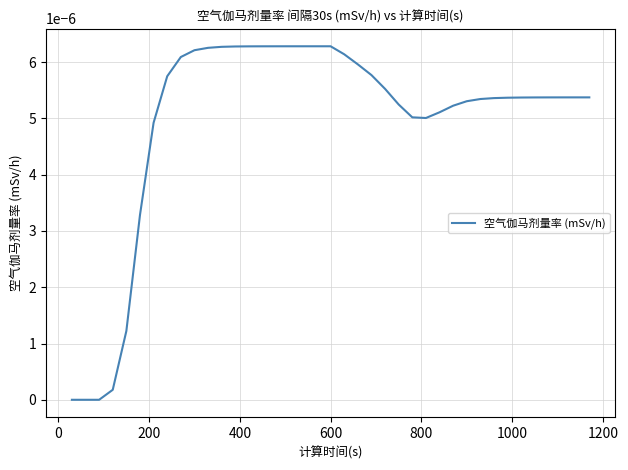

Count the number of data series in this chart.

1